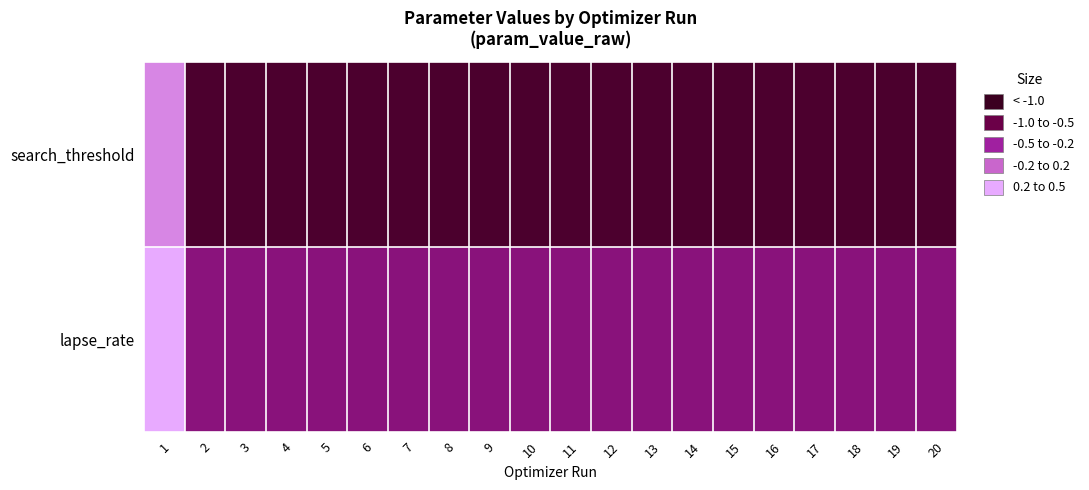

Reading right to left, what are all the values shown in this chart?

search_threshold: 20=0.4	19=0.4	18=0.4	17=0.4	16=0.4	15=0.4	14=0.4	13=0.4	12=0.4	11=0.4	10=0.4	9=0.4	8=0.4	7=0.4	6=0.4	5=0.4	4=0.4	3=0.4	2=0.4	1=-0.8
lapse_rate: 20=-0.1	19=-0.1	18=-0.1	17=-0.1	16=-0.1	15=-0.1	14=-0.1	13=-0.1	12=-0.1	11=-0.1	10=-0.1	9=-0.1	8=-0.1	7=-0.1	6=-0.1	5=-0.1	4=-0.1	3=-0.1	2=-0.1	1=-16.4